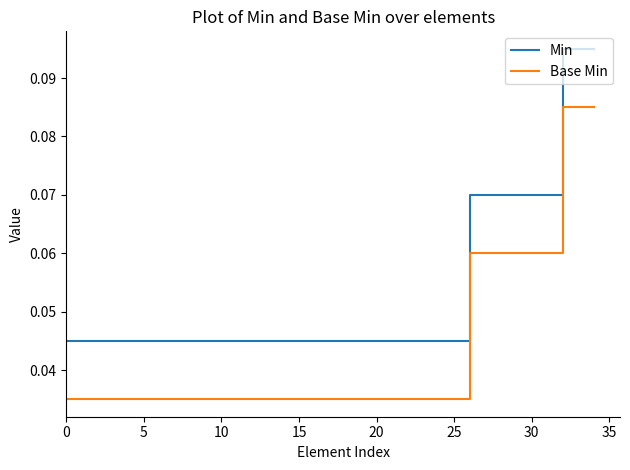

True or false: Base Min and Min cross at least once.

False